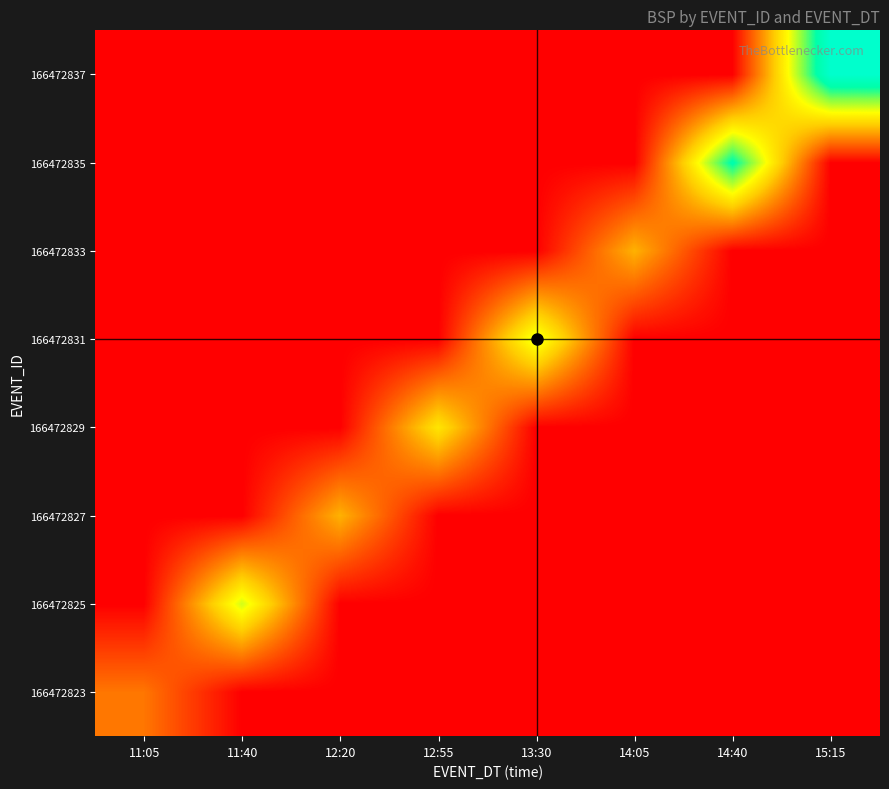

Reading left to right, extract all data points from this chart.

166472823: 11:05=2	11:40=0	12:20=0	12:55=0	13:30=0	14:05=0	14:40=0	15:15=0
166472825: 11:05=0	11:40=5	12:20=0	12:55=0	13:30=0	14:05=0	14:40=0	15:15=0
166472827: 11:05=0	11:40=0	12:20=3	12:55=0	13:30=0	14:05=0	14:40=0	15:15=0
166472829: 11:05=0	11:40=0	12:20=0	12:55=4	13:30=0	14:05=0	14:40=0	15:15=0
166472831: 11:05=0	11:40=0	12:20=0	12:55=0	13:30=5	14:05=0	14:40=0	15:15=0
166472833: 11:05=0	11:40=0	12:20=0	12:55=0	13:30=0	14:05=3	14:40=0	15:15=0
166472835: 11:05=0	11:40=0	12:20=0	12:55=0	13:30=0	14:05=0	14:40=7	15:15=0
166472837: 11:05=0	11:40=0	12:20=0	12:55=0	13:30=0	14:05=0	14:40=0	15:15=8